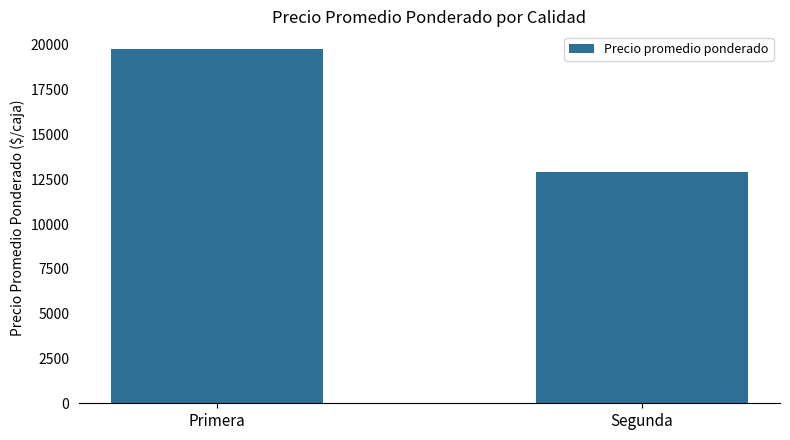

Are the bars horizontal?

No